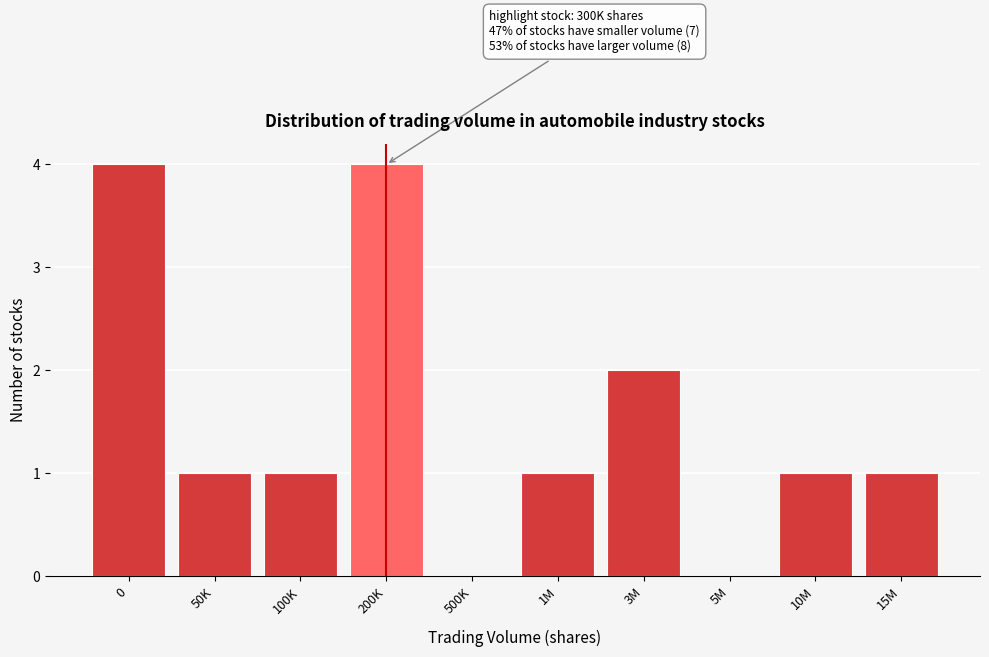

Reading left to right, what are all the values shown in this chart?

0=4	50K=1	100K=1	200K=4	500K=0	1M=1	3M=2	5M=0	10M=1	15M=1